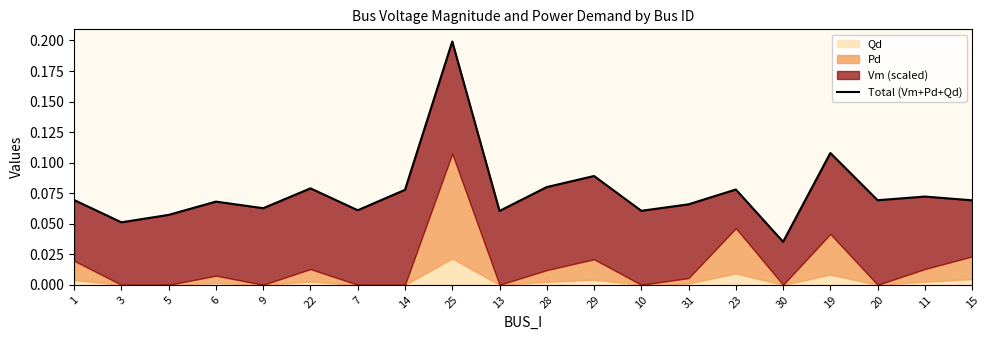

True or false: there are more than 2 points higher than both neighbors.

True